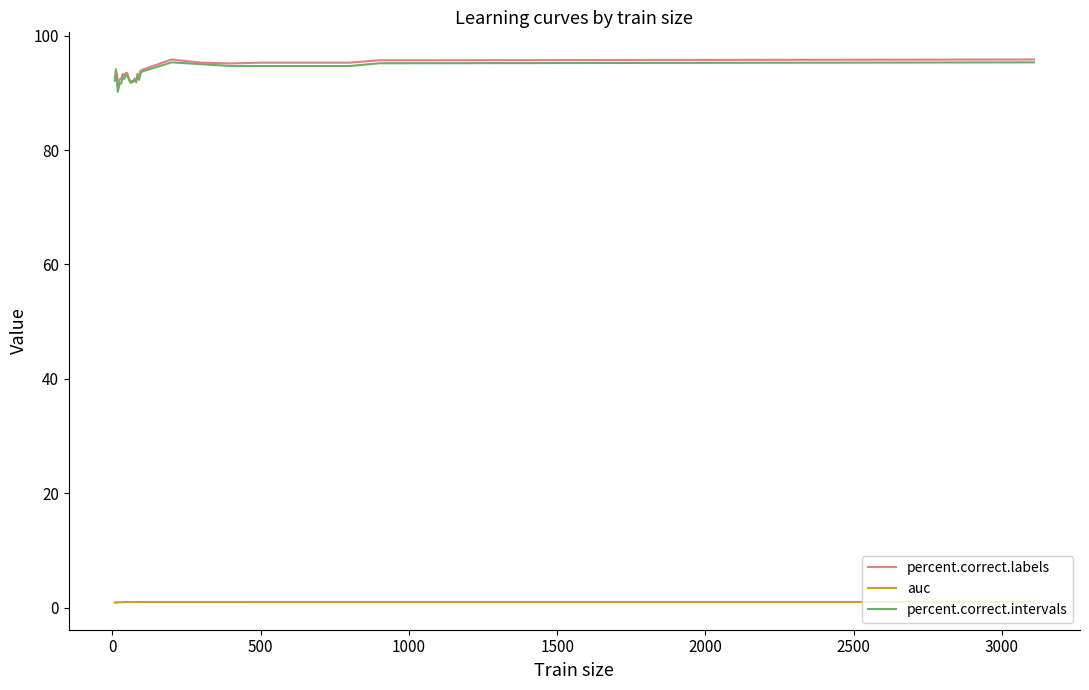

Does the chart have visible grid lines?

No